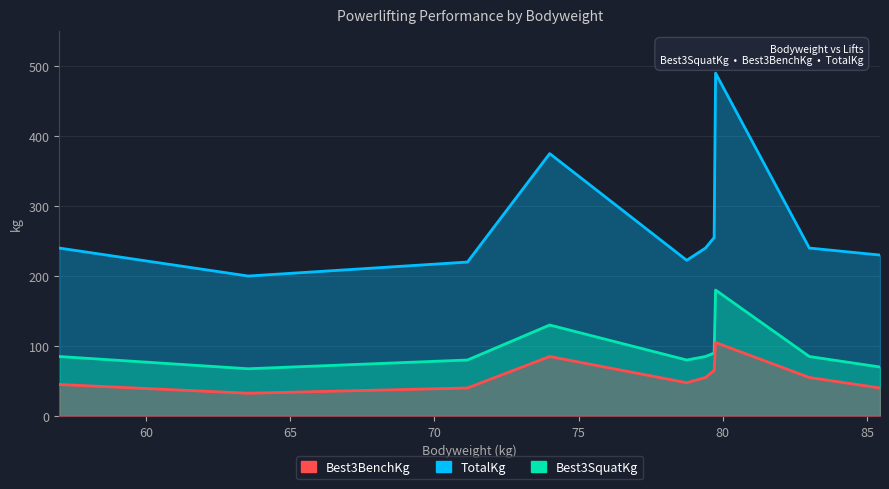

How many interior local peaks does the Best3BenchKg series have?

2